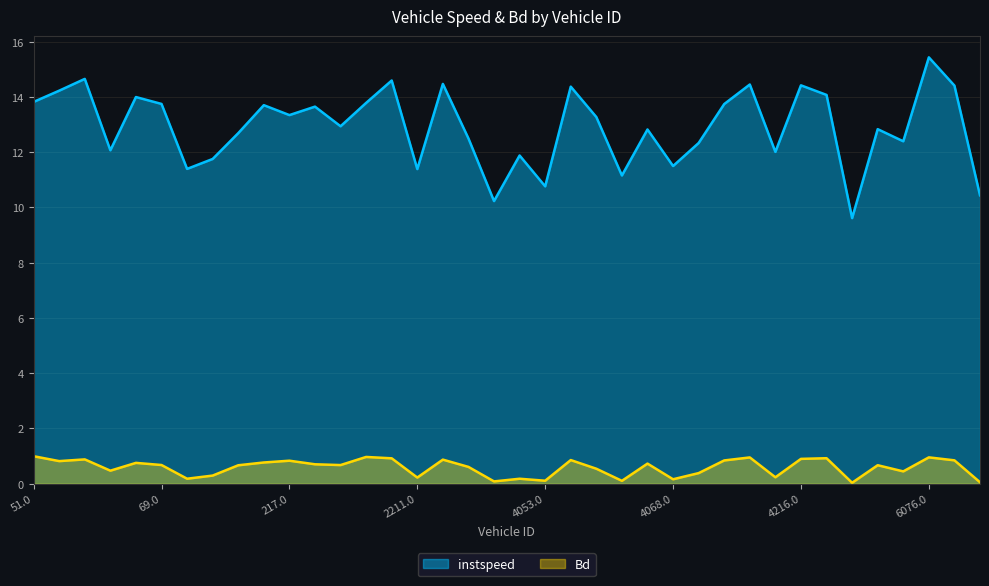

The value of instspeed at 211.0 is 2.9. True or false?

False